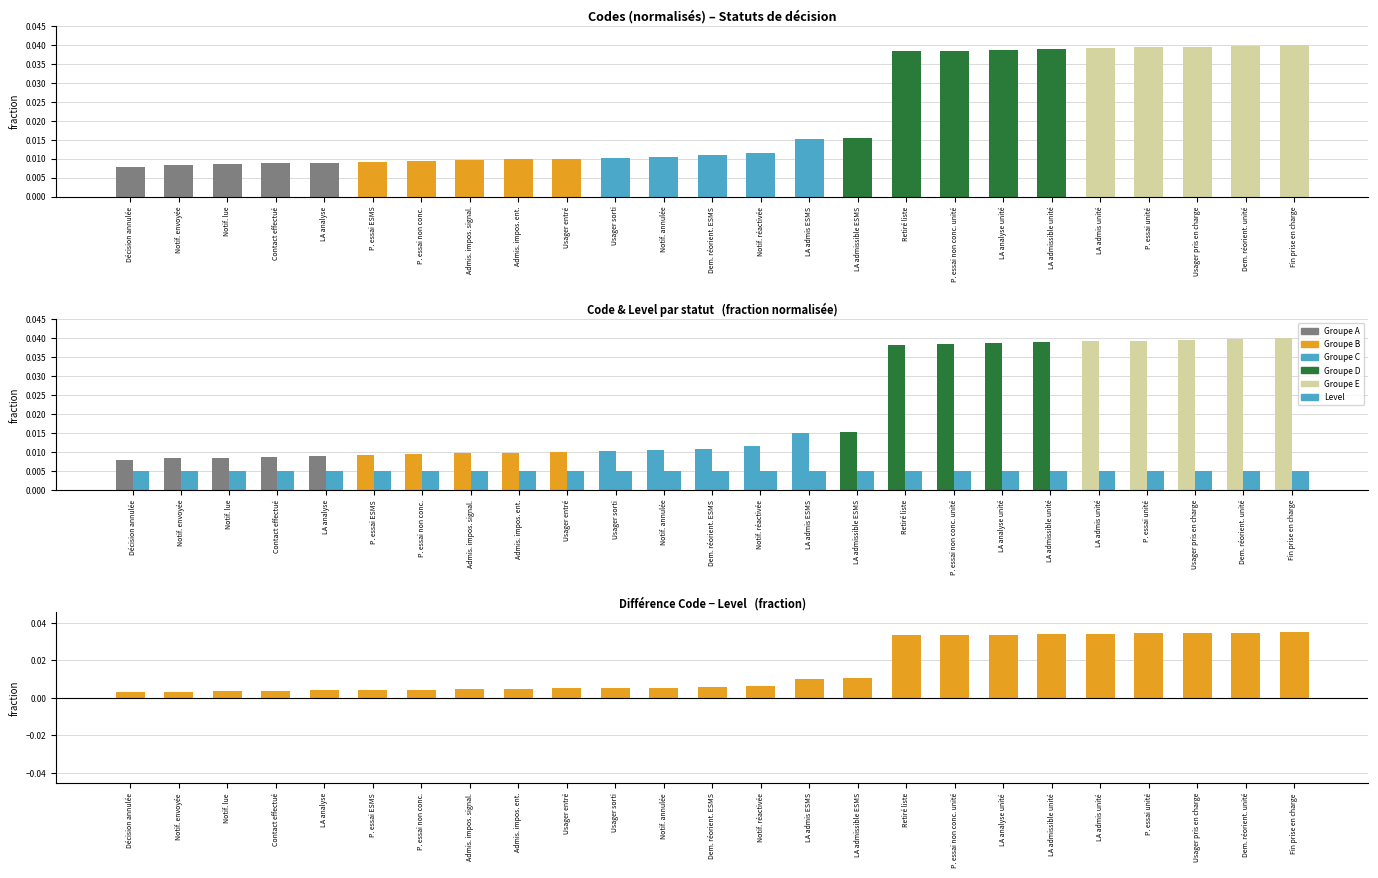

At which label is Code - Level closest to 0?

Décision annulée